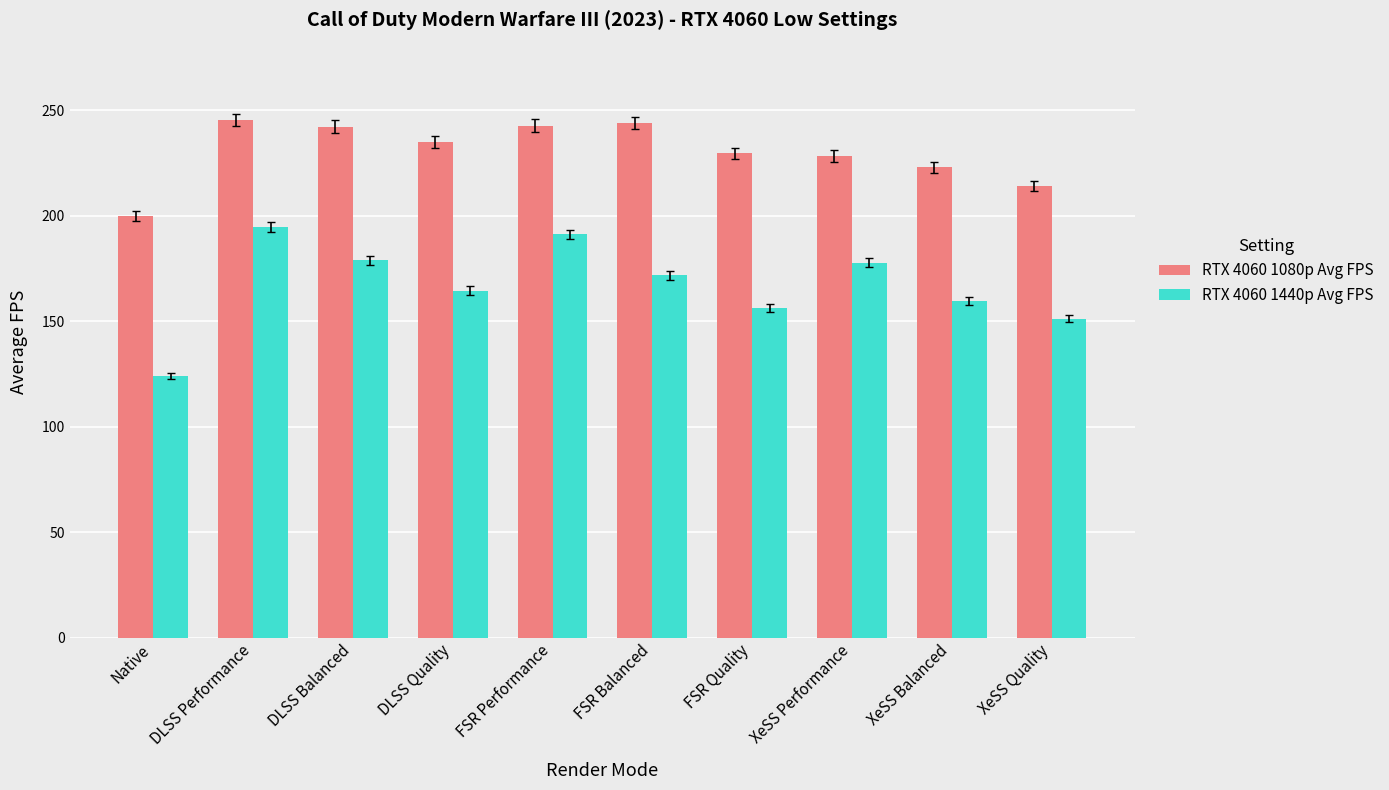

What is the lowest value of the RTX 4060 1440p Avg FPS series?

124.0